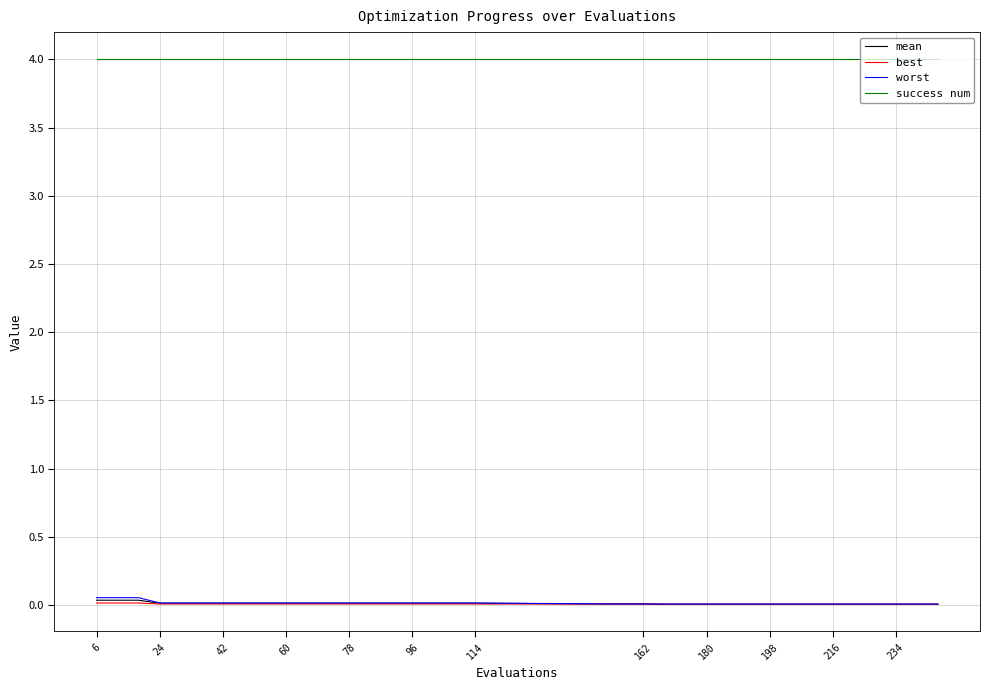

True or false: best and success num cross at least once.

False